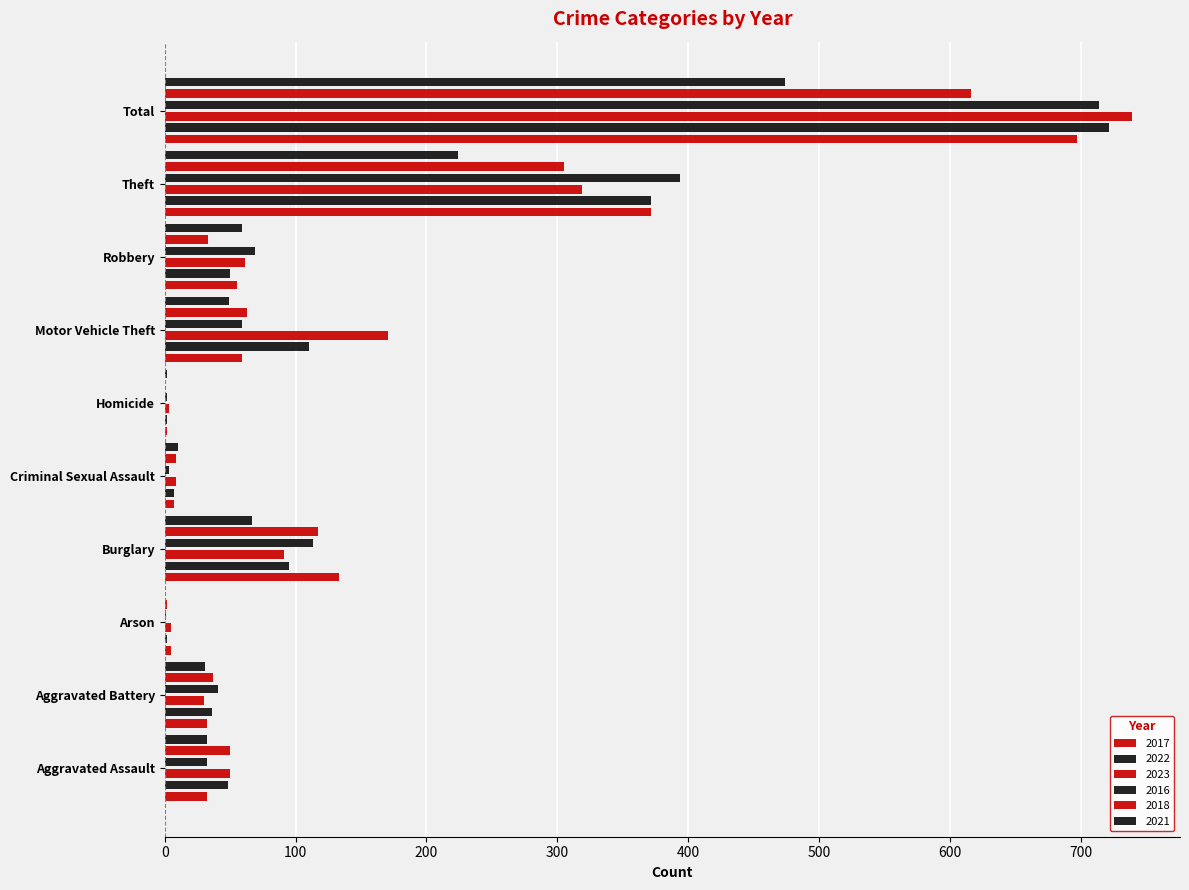

How many values in 2021 are above zero?

9